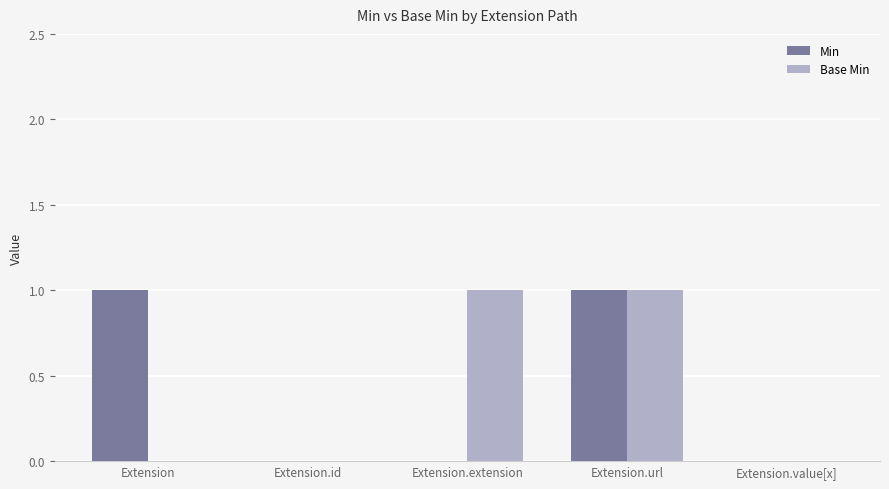

Are the bars horizontal?

No